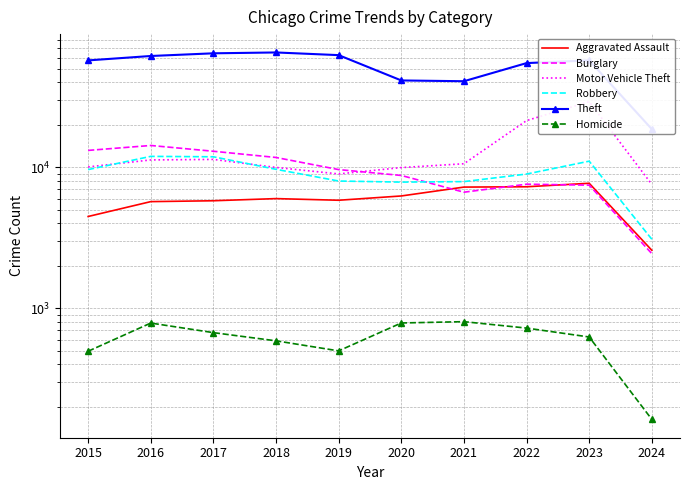

Between 2018 and 2016, which is larger?

2018